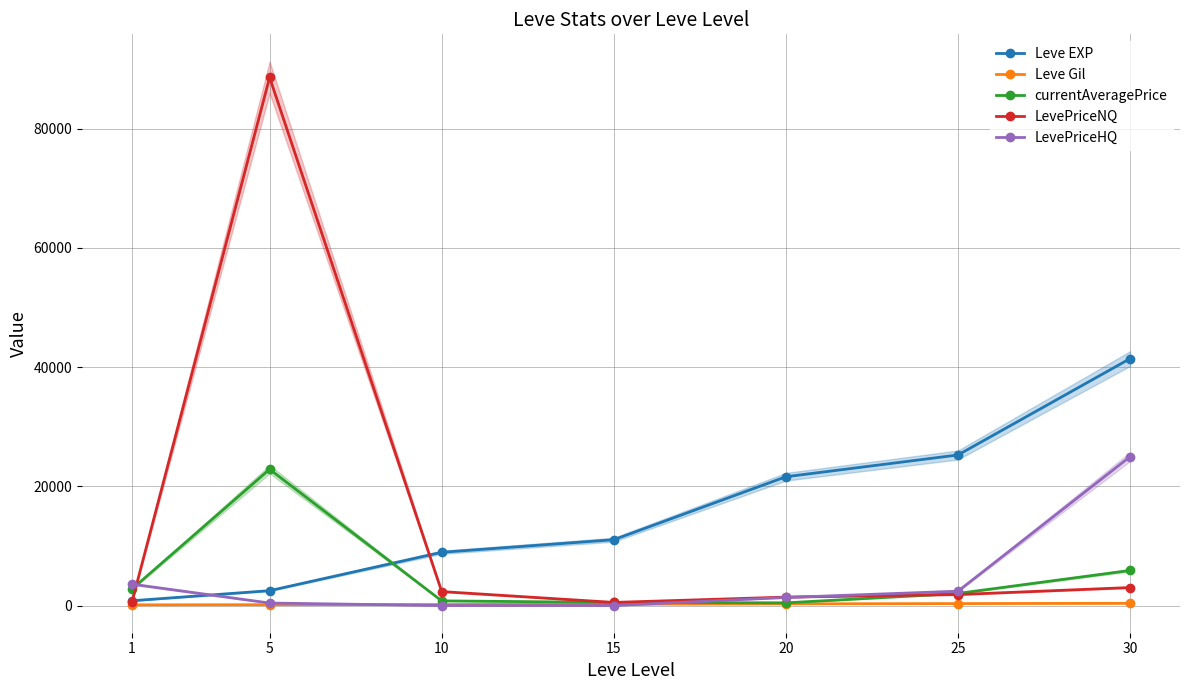

True or false: currentAveragePrice and LevePriceHQ intersect in this chart.

True